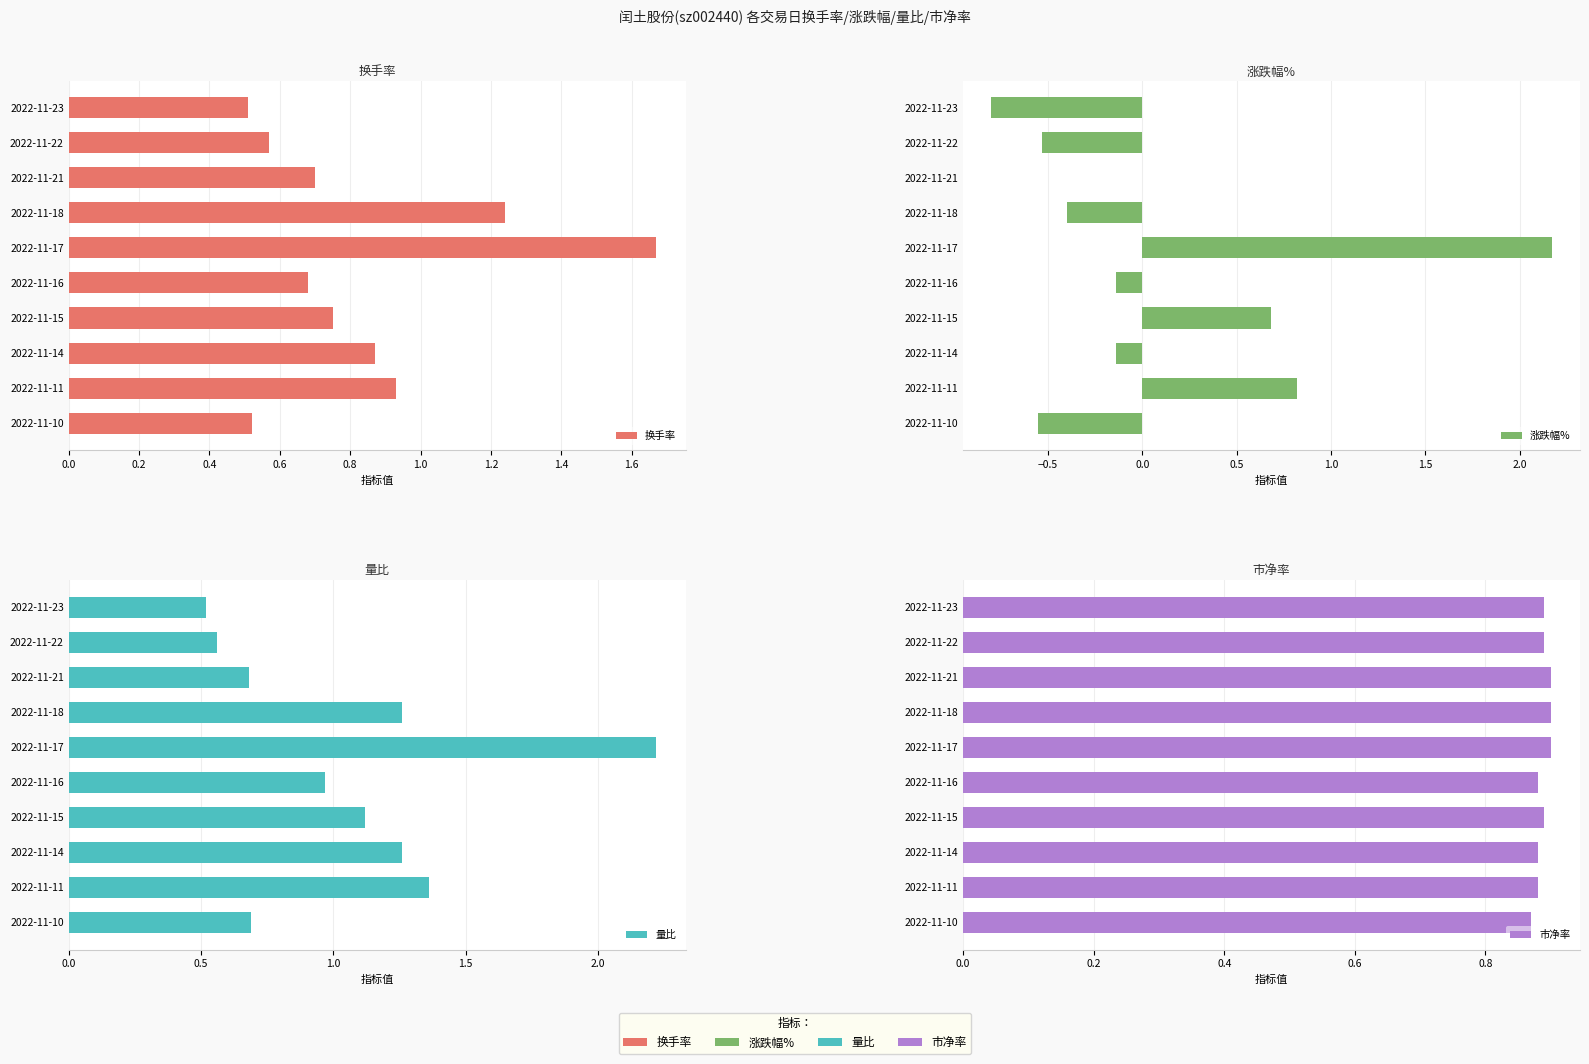

Which has a higher value, 2022-11-11 or 2022-11-18?

2022-11-18